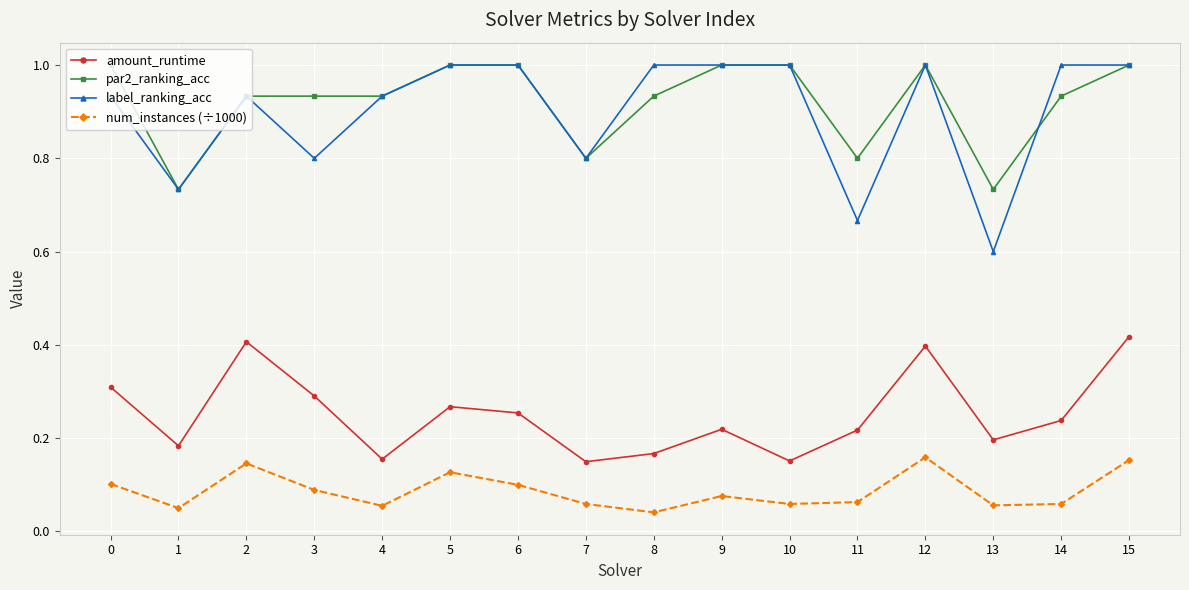

Is it true that par2_ranking_acc equals 0.3 at 7?

False